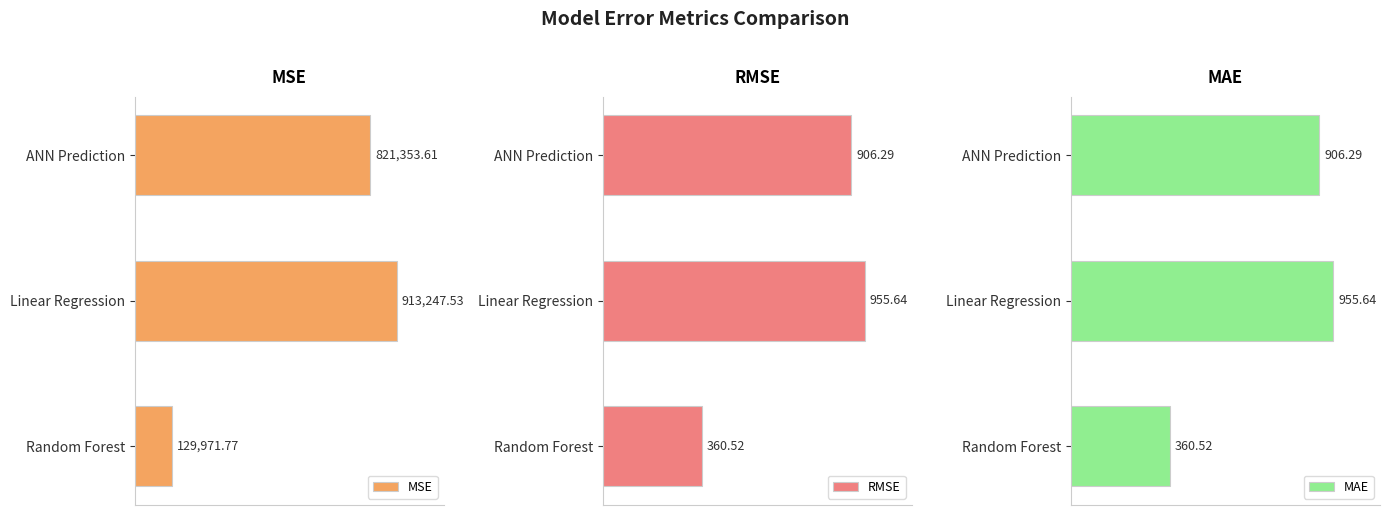

Which category has the lowest value in the RMSE series?

Random Forest